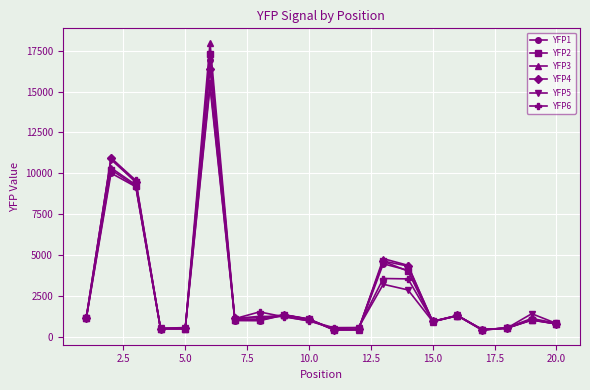

What are all the series names shown in the legend?

YFP1, YFP2, YFP3, YFP4, YFP5, YFP6